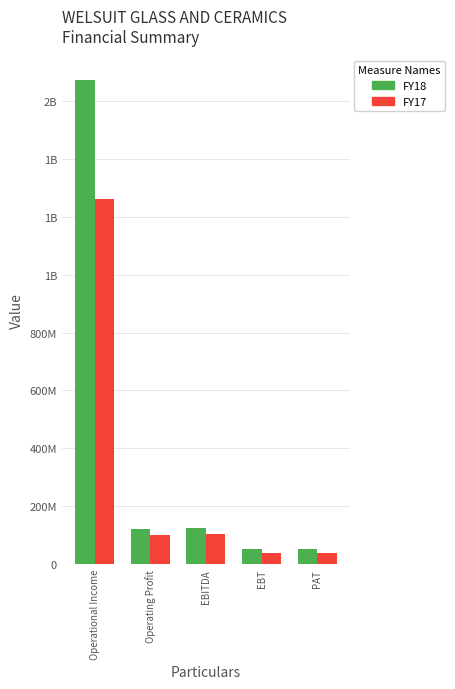

Which series has the largest total across all categories?

FY18